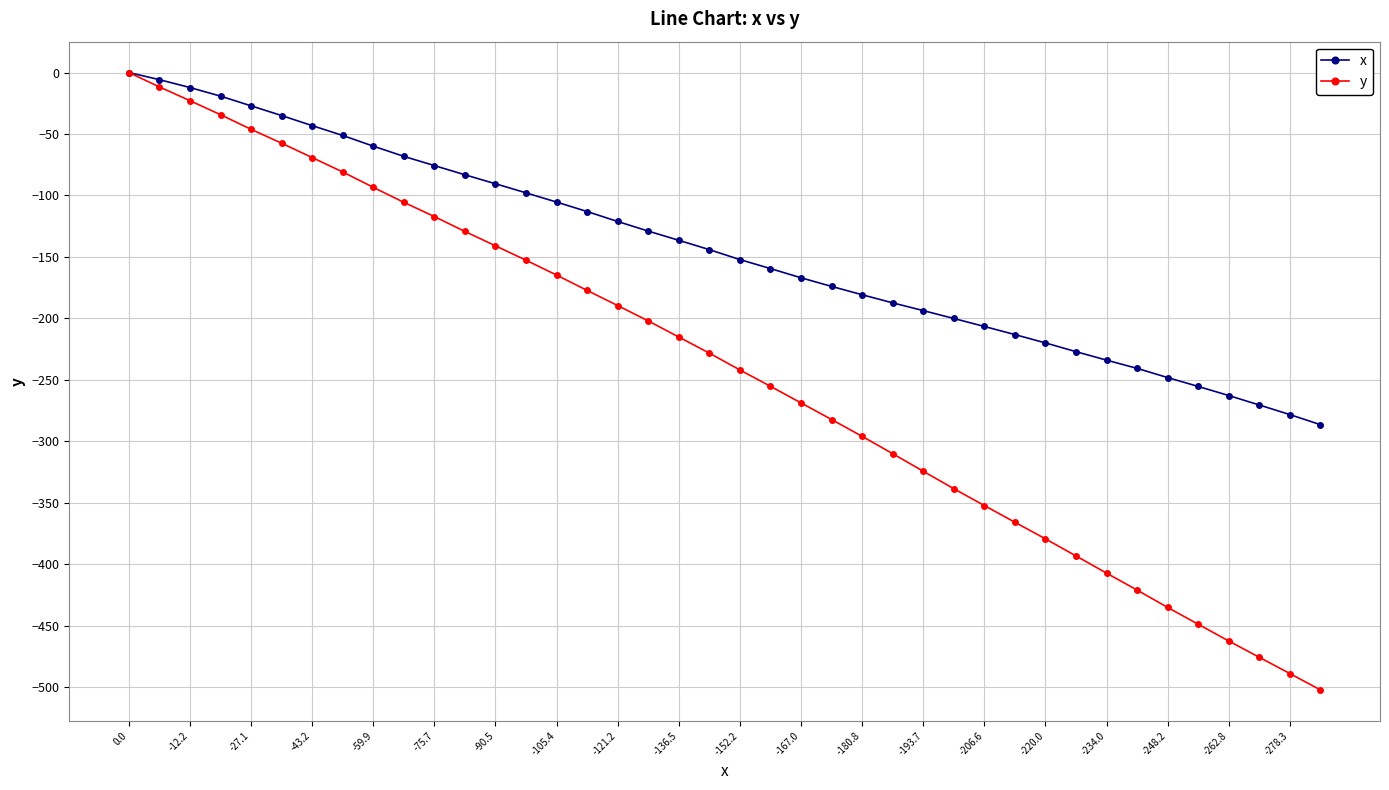

Which series has the largest range (max minus min)?

y